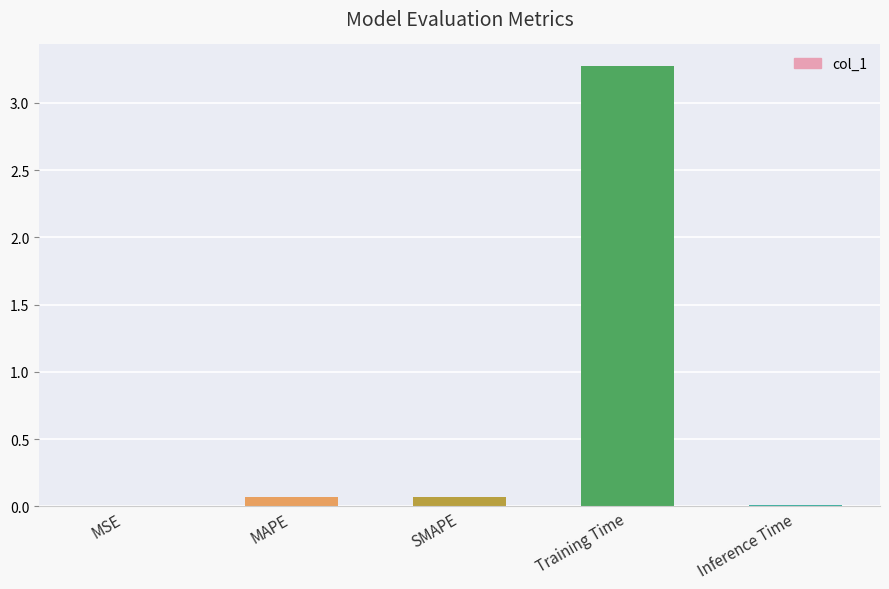

The chart shows a value of 2.2 at Training Time. True or false?

False